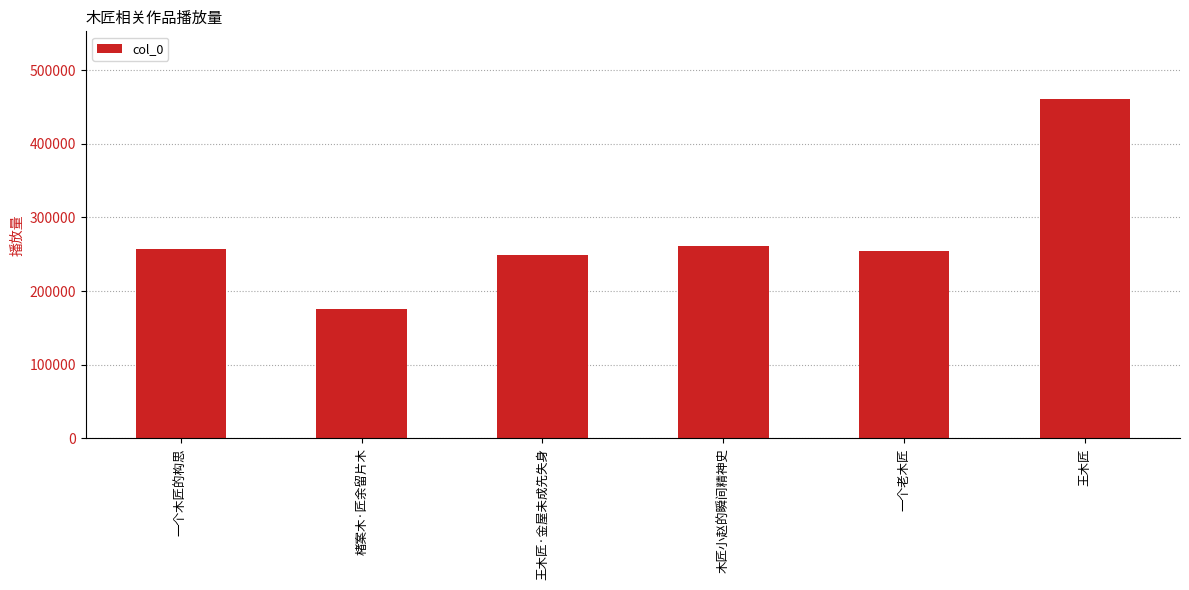

What position from the left is 王木匠?

6